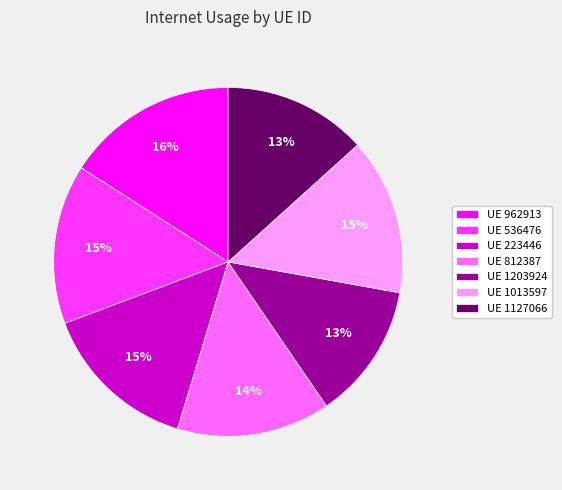

Is it true that UE 536476 is 15% of the pie?

True